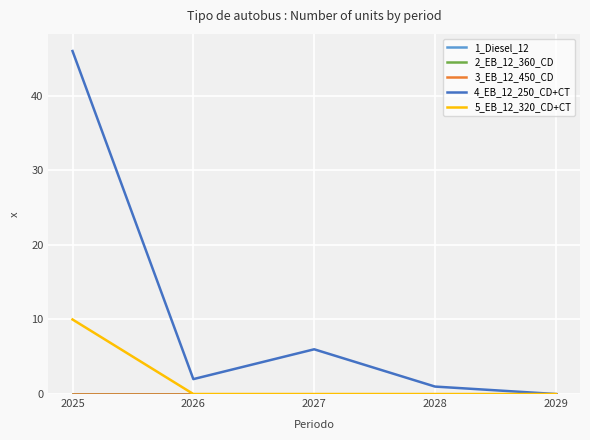

Does the chart have visible grid lines?

Yes